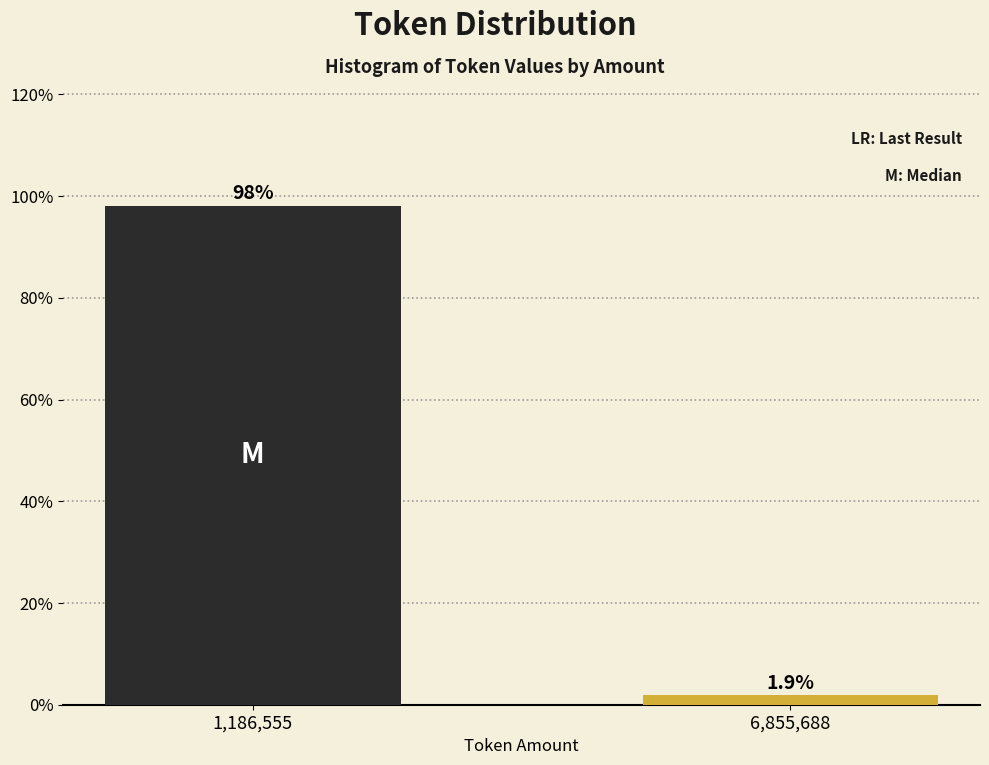

Reading left to right, what are all the values shown in this chart?

1,186,555=98.1	6,855,688=1.9